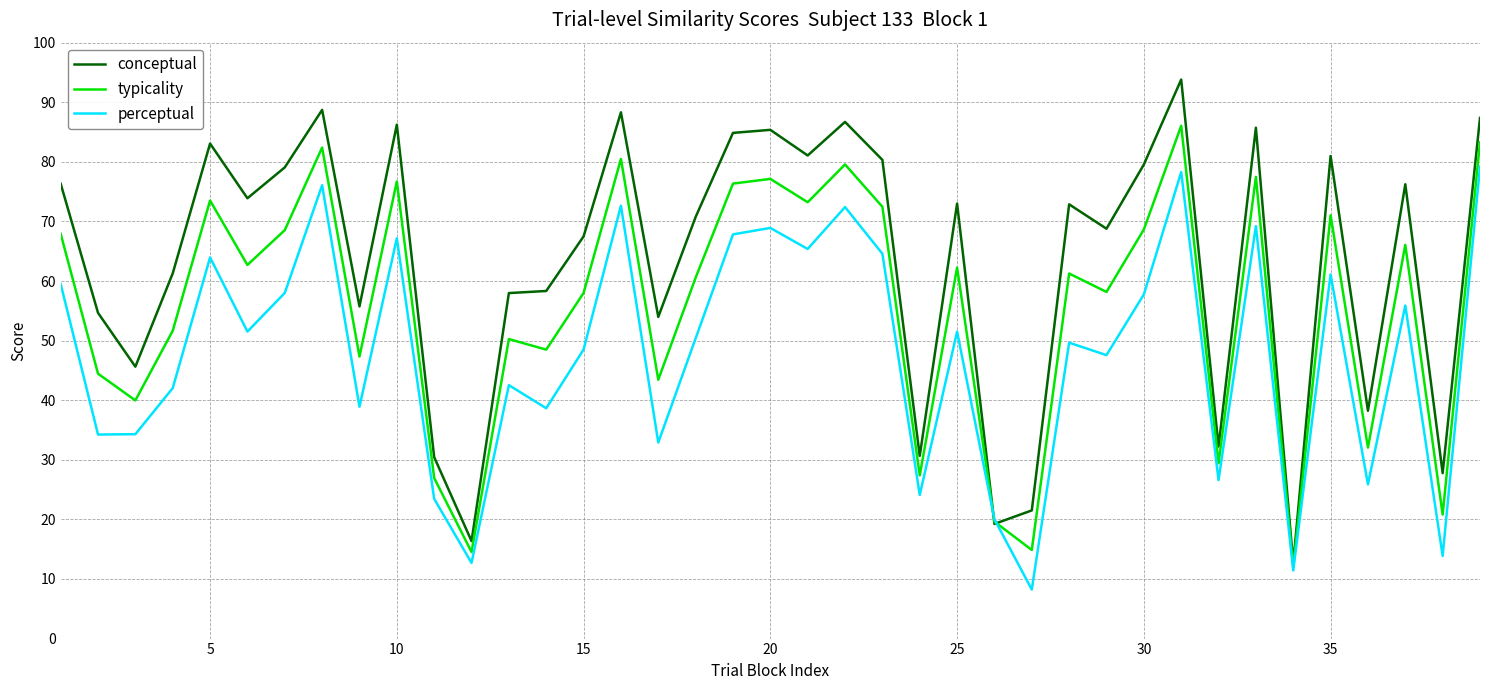

Which series has the largest total across all categories?

conceptual